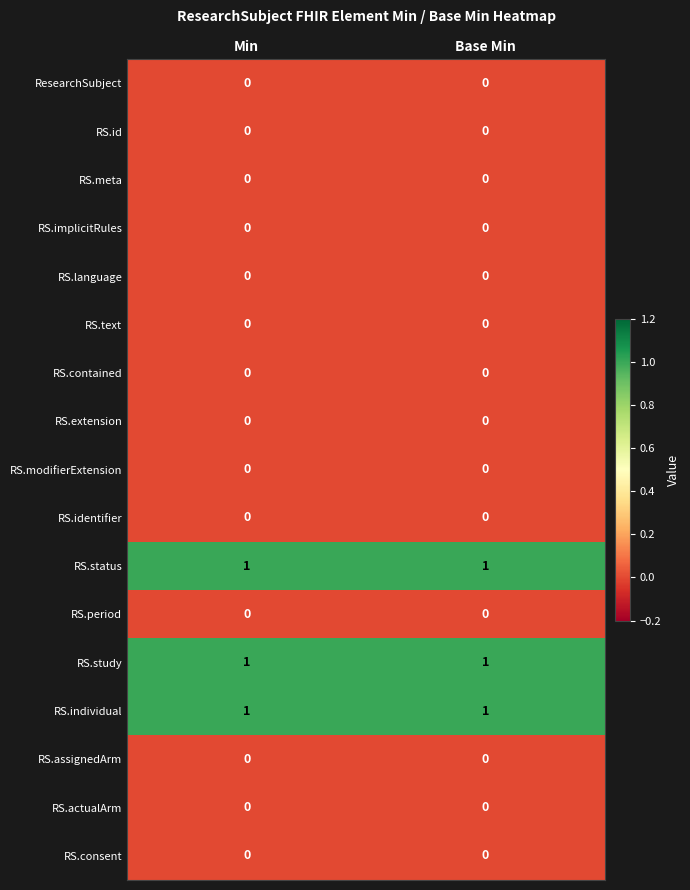

What is the total value across all series at Base Min?

3